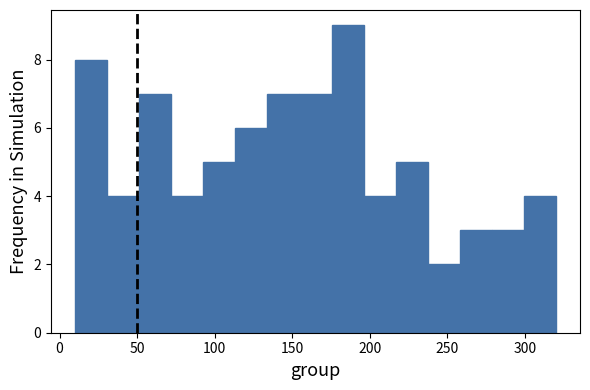

How tall is the bar that spans 30 to 50 on the x-axis? Neither the bar edges nor the heights are printed on the chart, so give them approximately, as read against the axes.

4